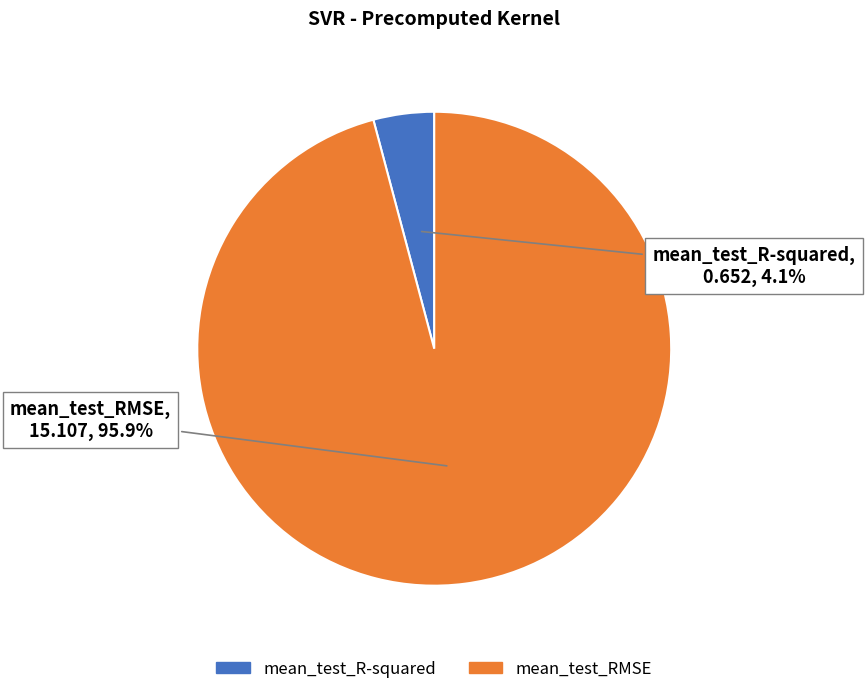

What is the total percentage of mean_test_R-squared and mean_test_RMSE?

100.0%